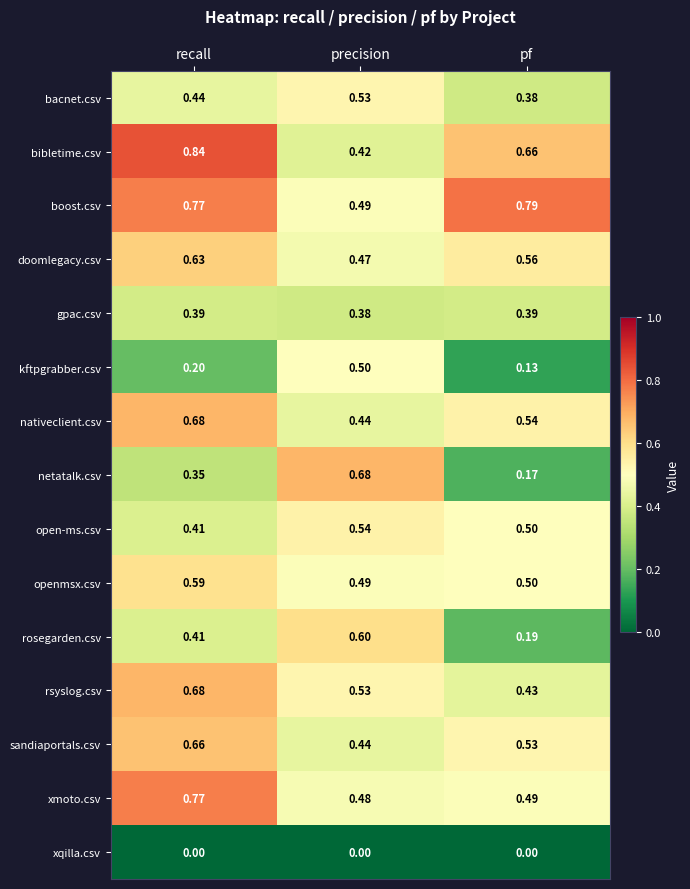

Rank the categories by bibletime.csv value from lowest to highest.

precision, pf, recall